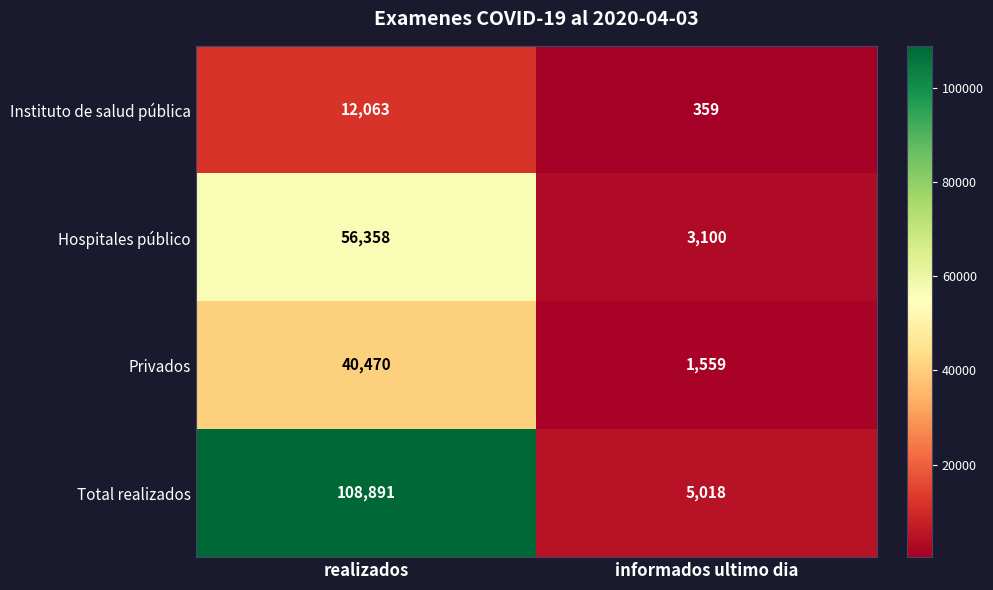

Which series has the largest total across all categories?

Total realizados